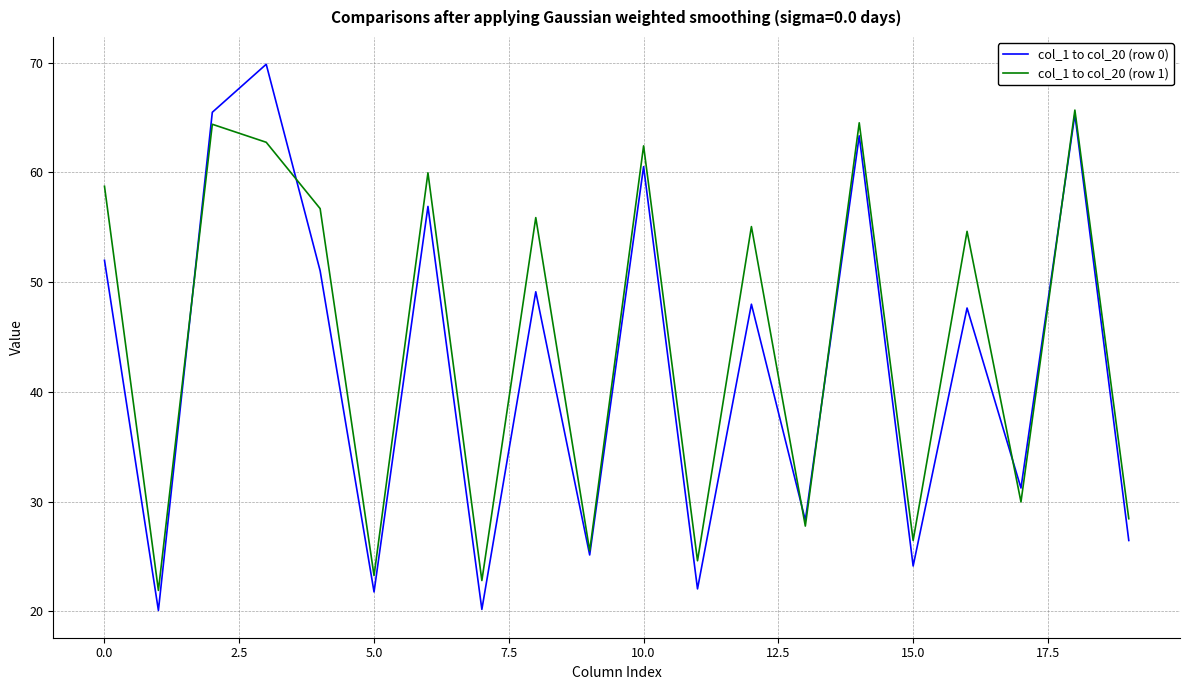

Rank the series by their maximum value, from lowest to highest.

col_1 to col_20 (row 1), col_1 to col_20 (row 0)